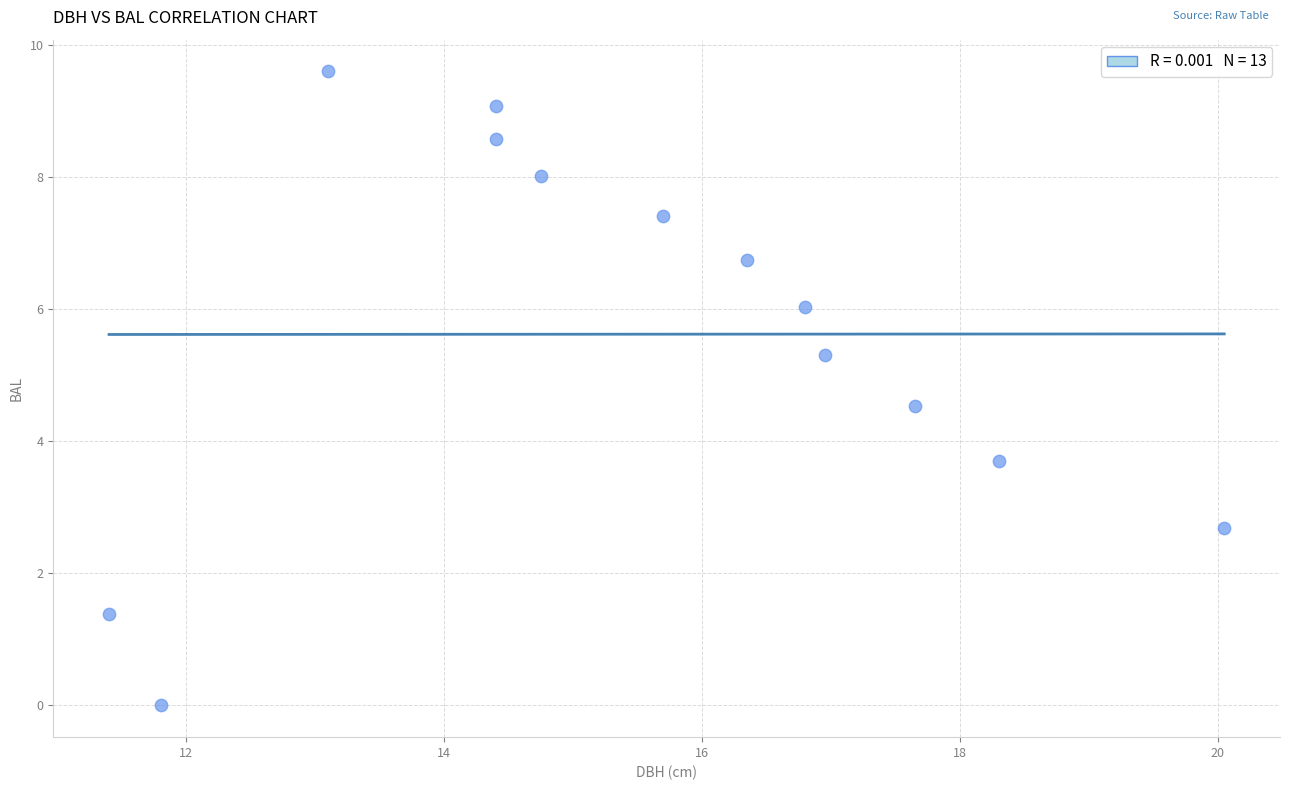

What is the range of Y values (max minus min)?

9.6